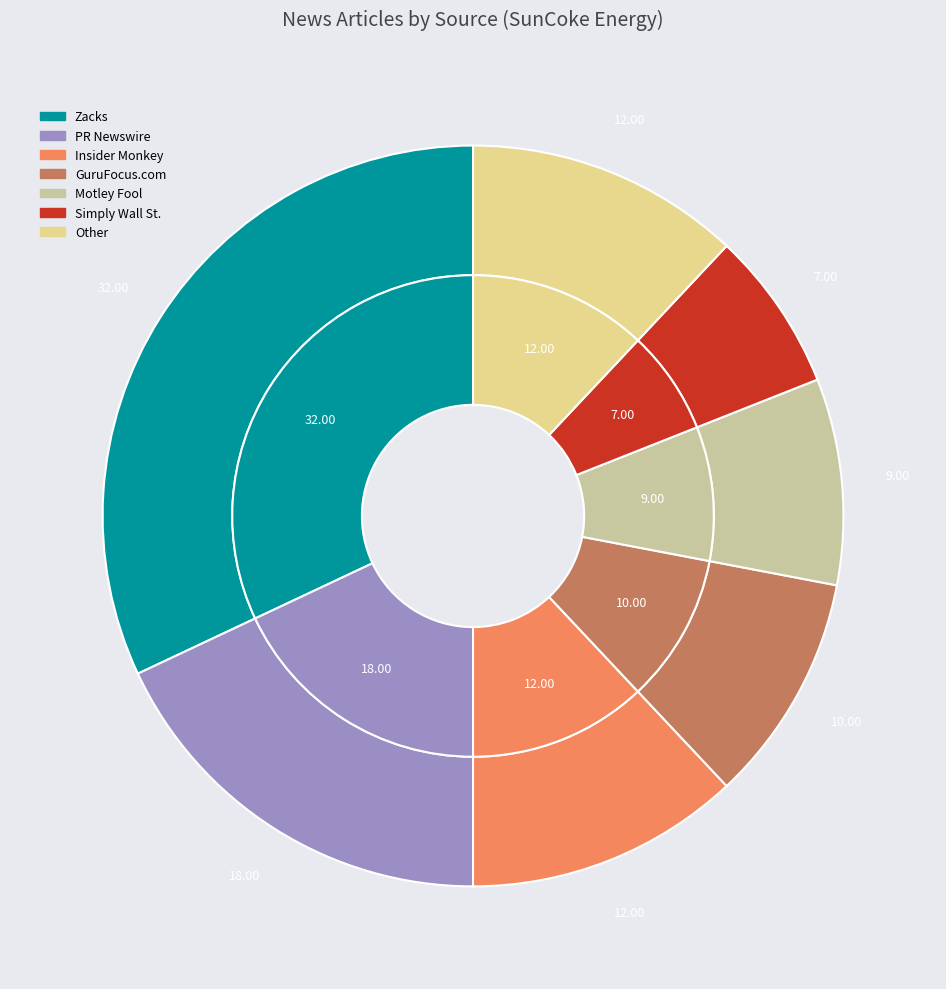

Approximately how many times larger is the value at GuruFocus.com compared to Other?

0.8